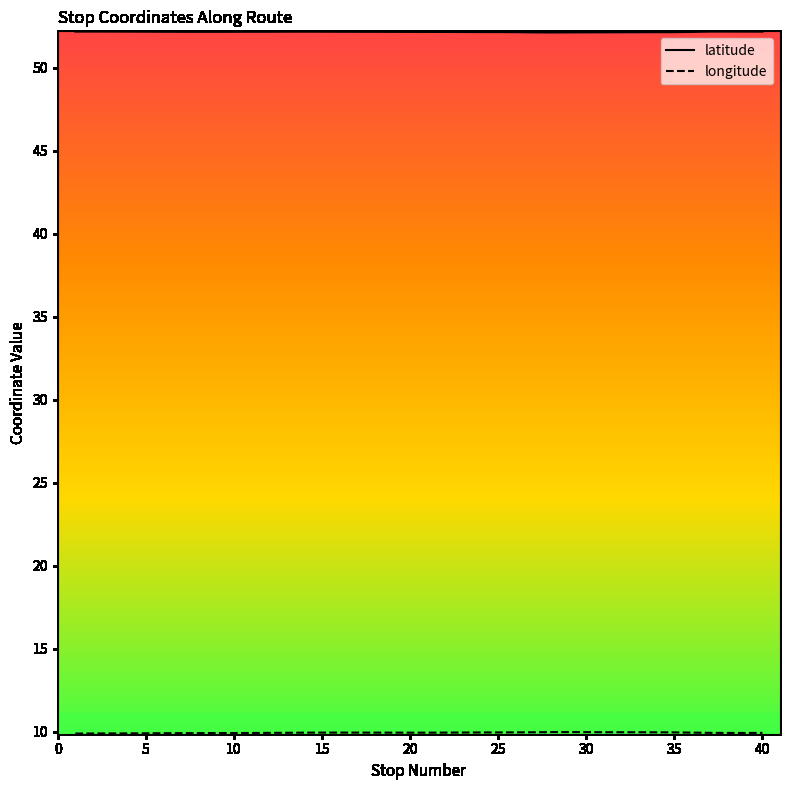

What is the minimum value shown in the chart?

9.9